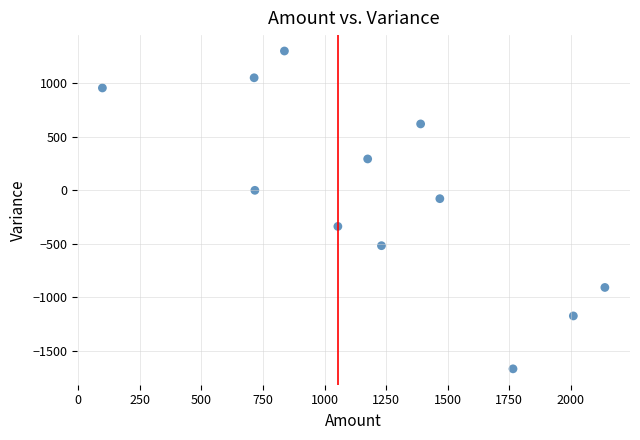

What is the average X value?

1216